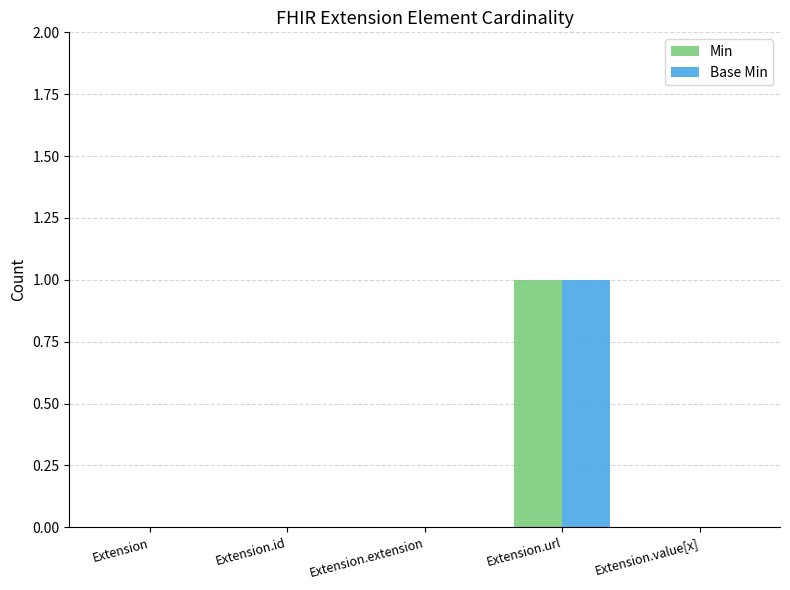

The Min series shows -1 at Extension. True or false?

False